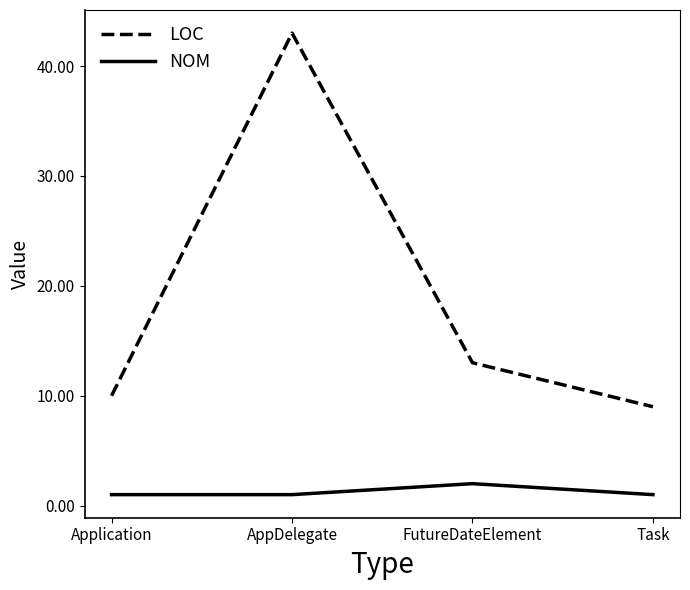

Reading left to right, list all the values displayed in this chart.

LOC: Application=10	AppDelegate=43	FutureDateElement=13	Task=9
NOM: Application=1	AppDelegate=1	FutureDateElement=2	Task=1